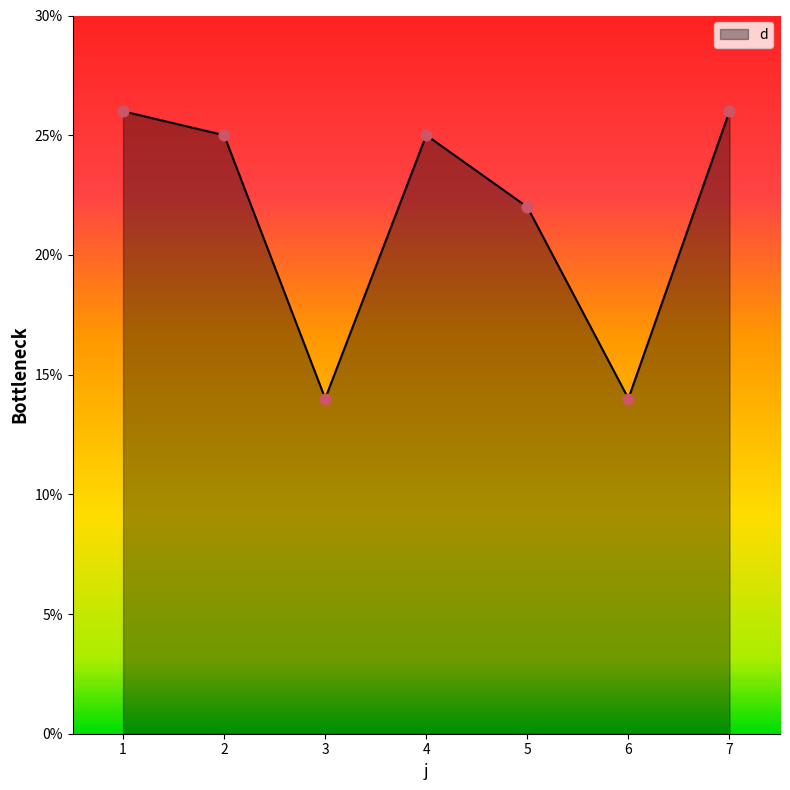

What is the ratio of the value at 6 to the value at 2?

0.6